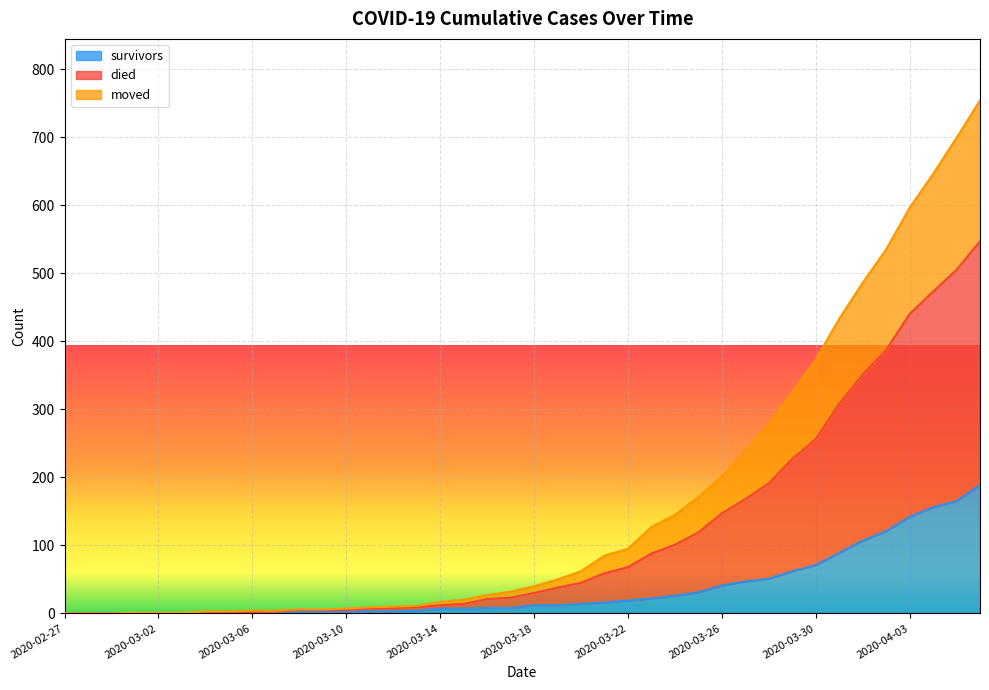

How many categories are shown in the chart?

40